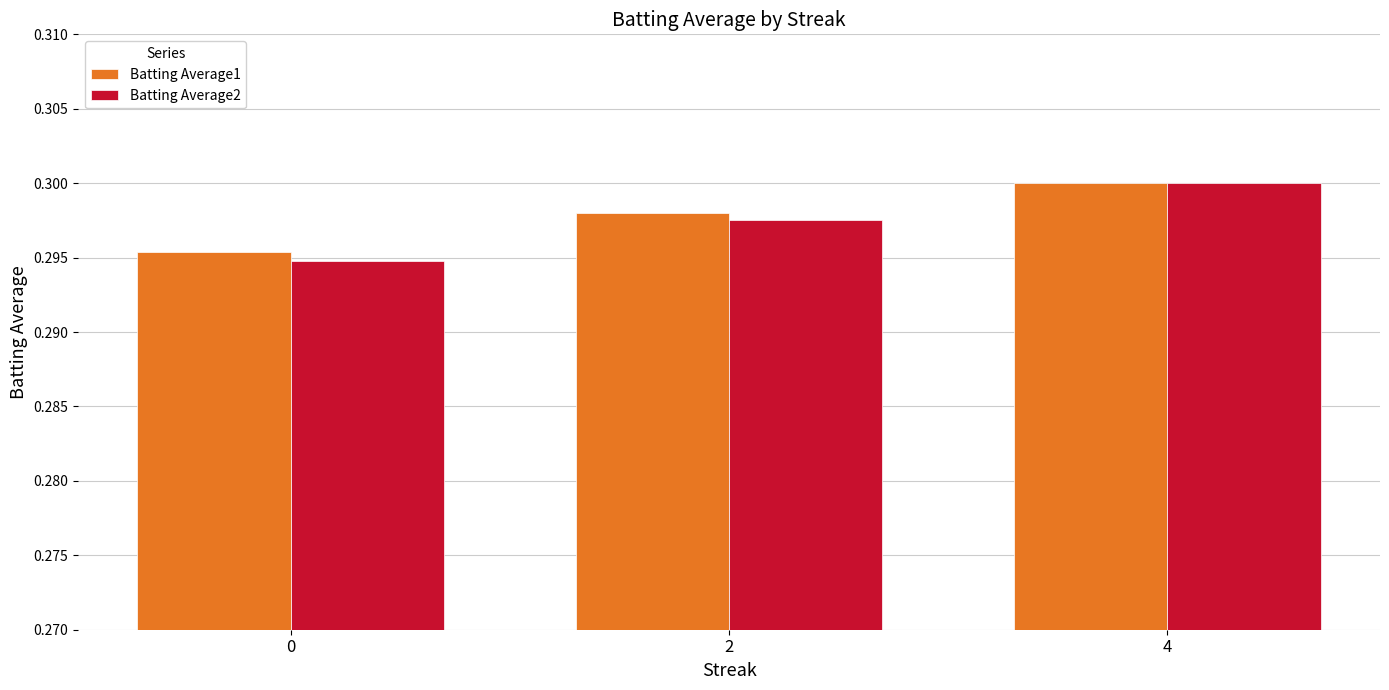

How many groups of bars are there?

3